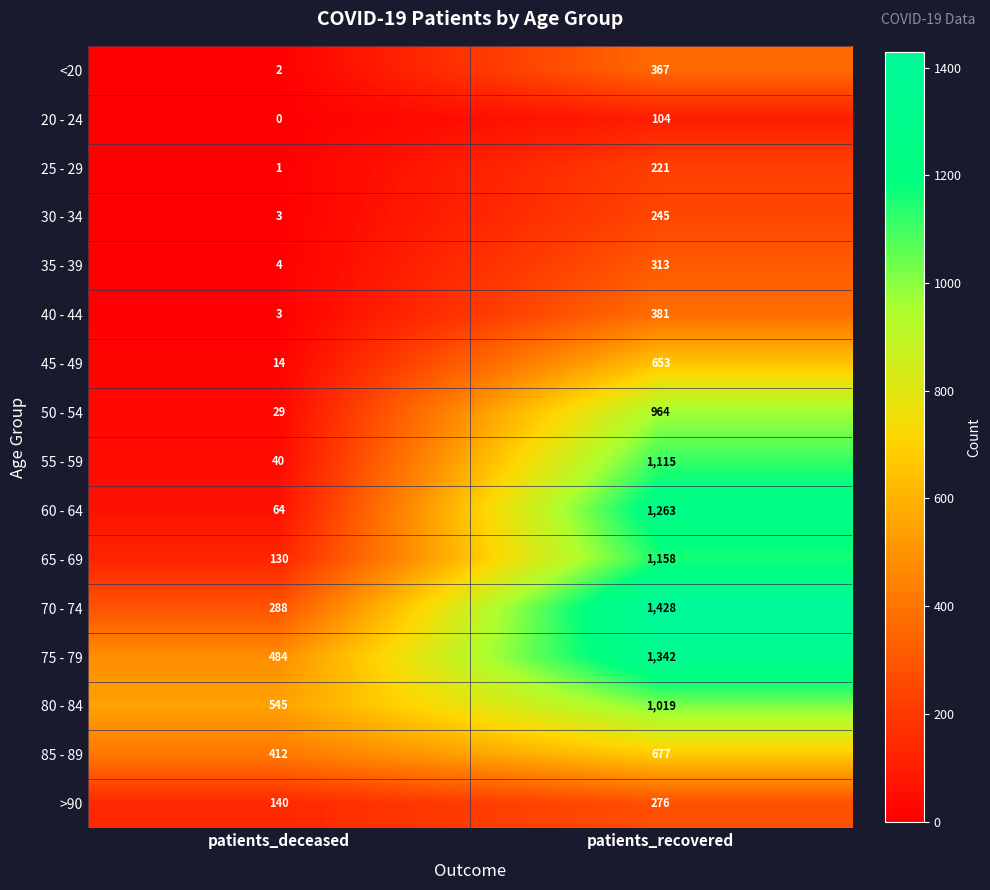

At which label is 40 - 44 closest to 192?

patients_deceased